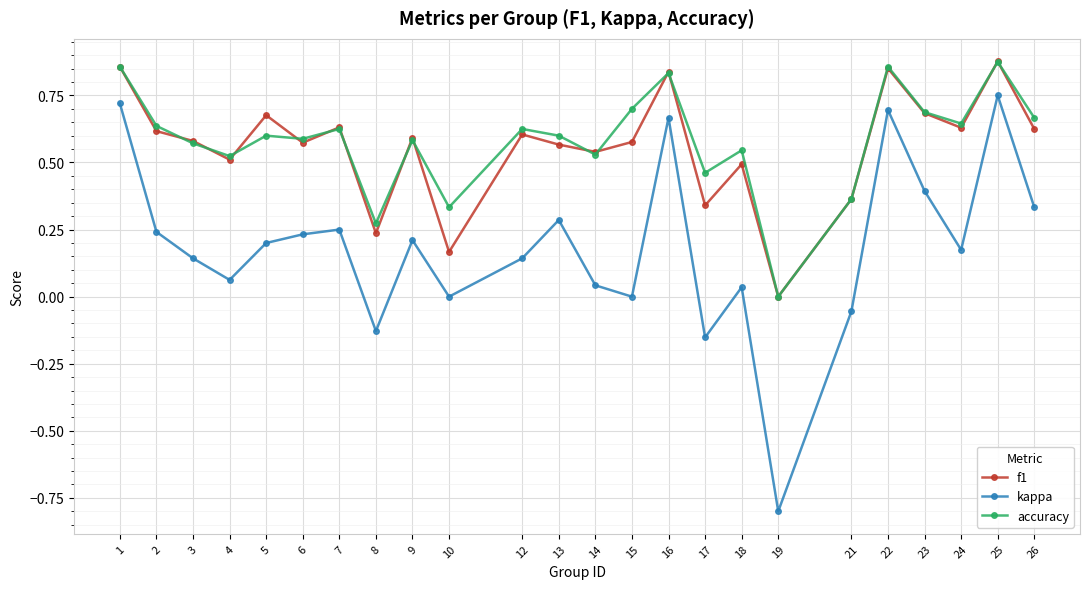

Which series has the largest total across all categories?

accuracy